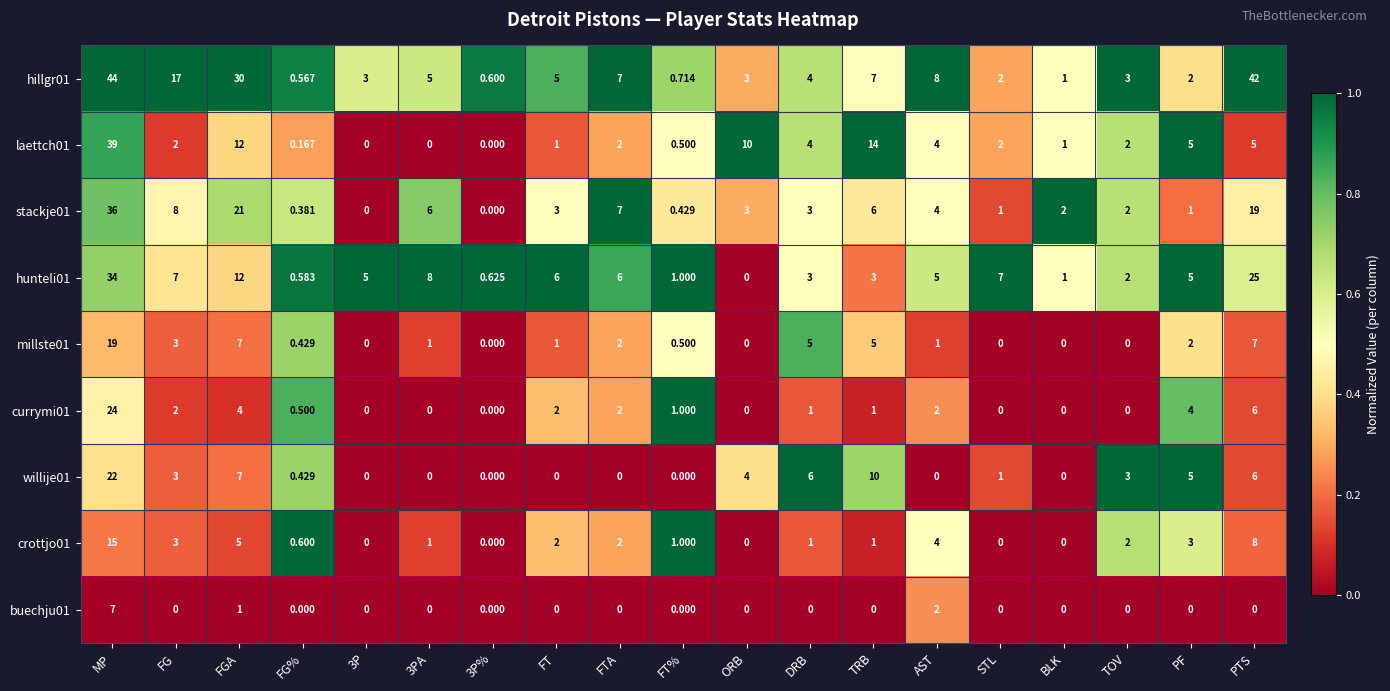

At which label is currymi01 closest to 12?

PTS